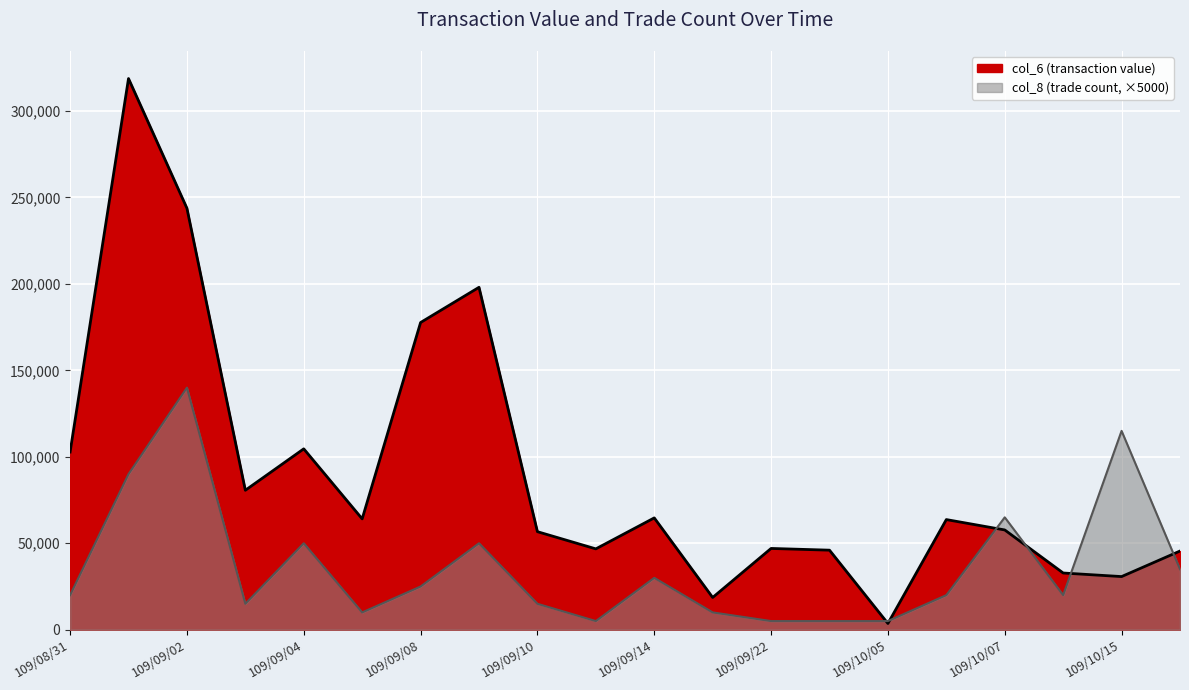

What are all the series names shown in the legend?

col_6 (transaction value), col_8 (trade count)